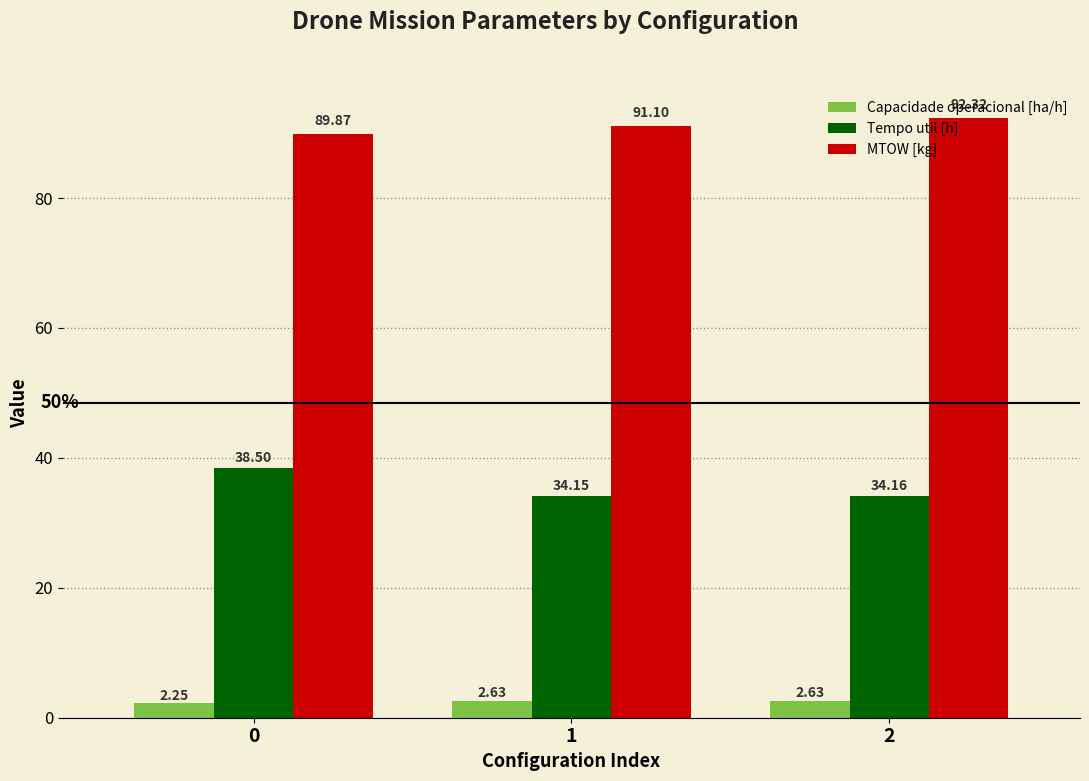

Which category has the lowest value in the Tempo util [h] series?

1